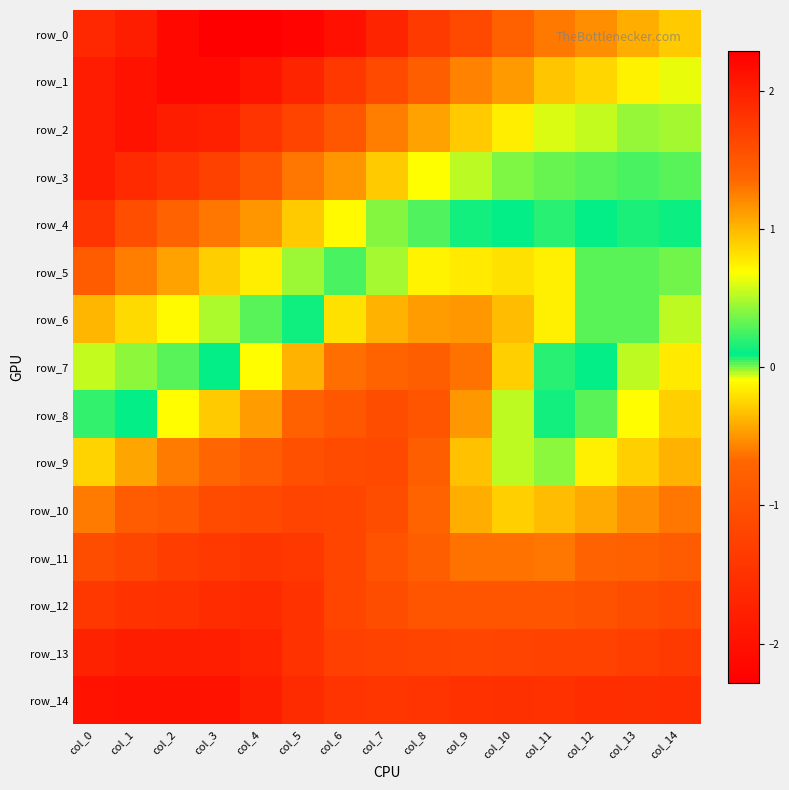

Is it true that row_9 equals -0.3 at col_0?

True